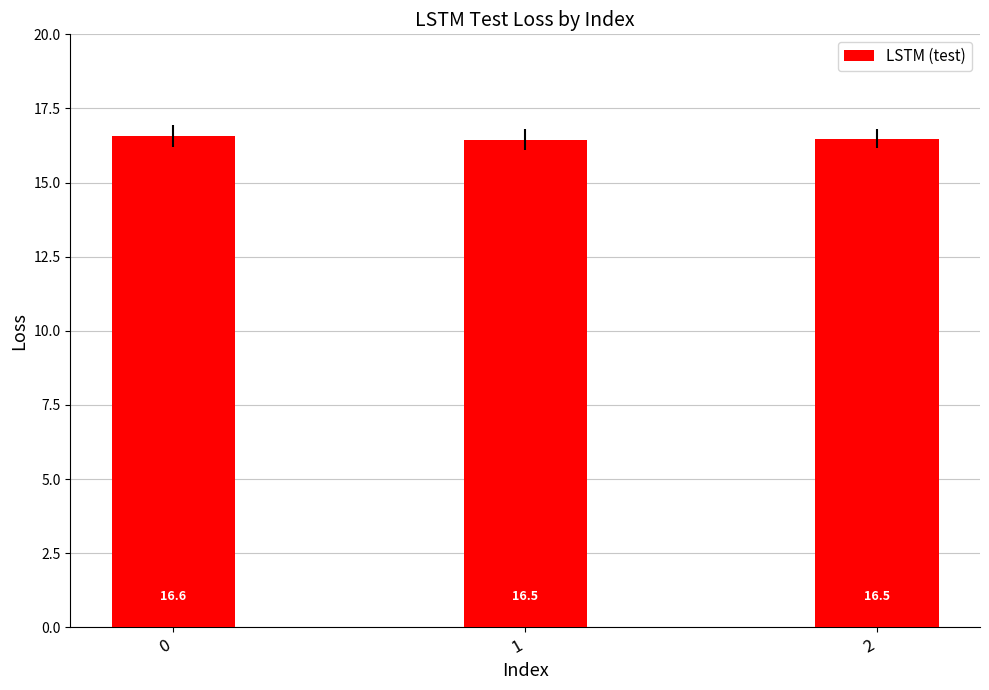

Reading left to right, what are all the values shown in this chart?

0=16.6	1=16.5	2=16.5